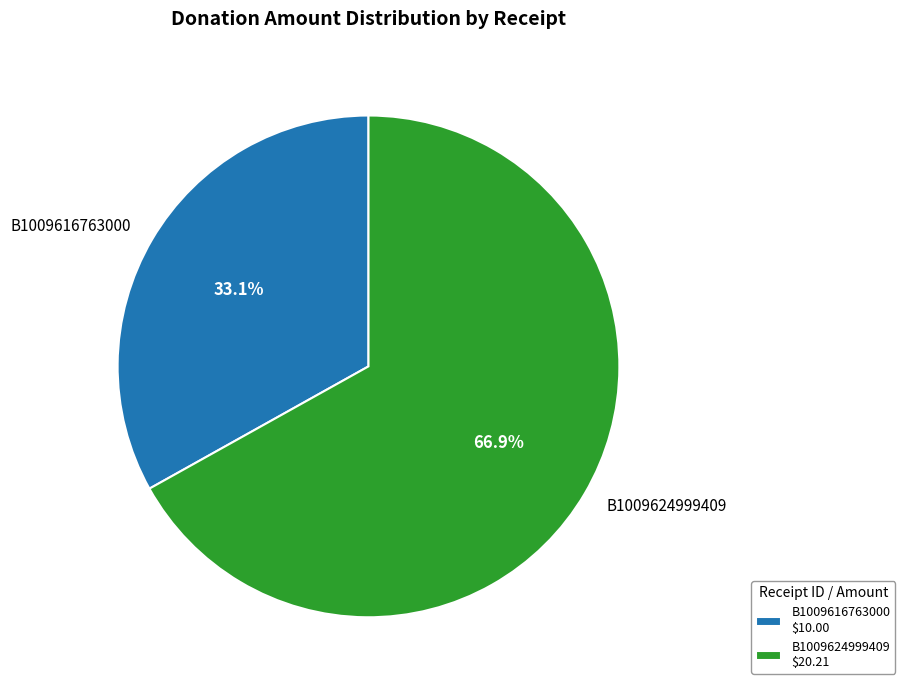

What percentage is the B1009616763000 slice, to the nearest percent?

33%